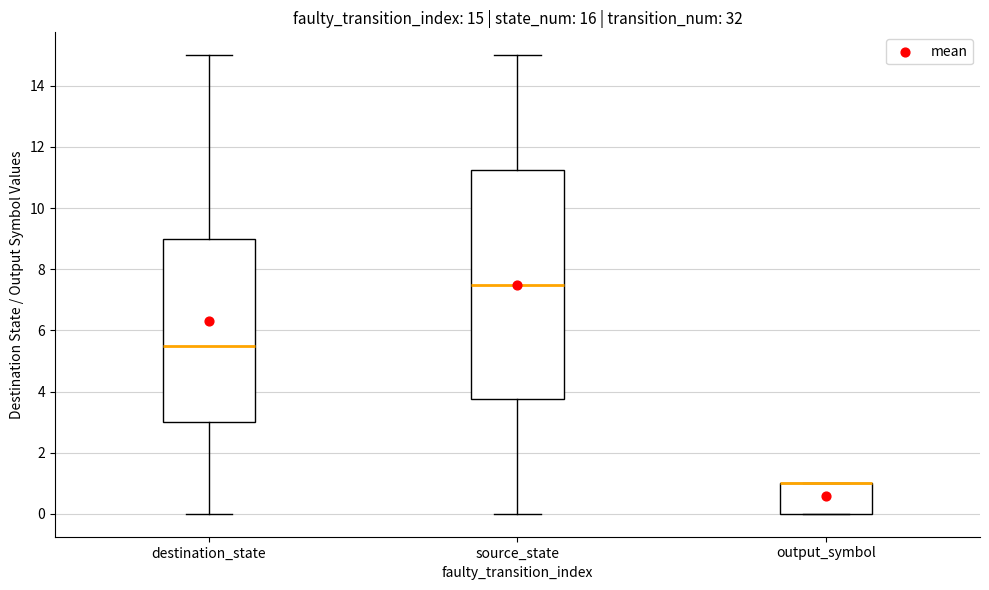

Comparing the boxes themselves (not the whiskers), which one is the tallest?

source_state